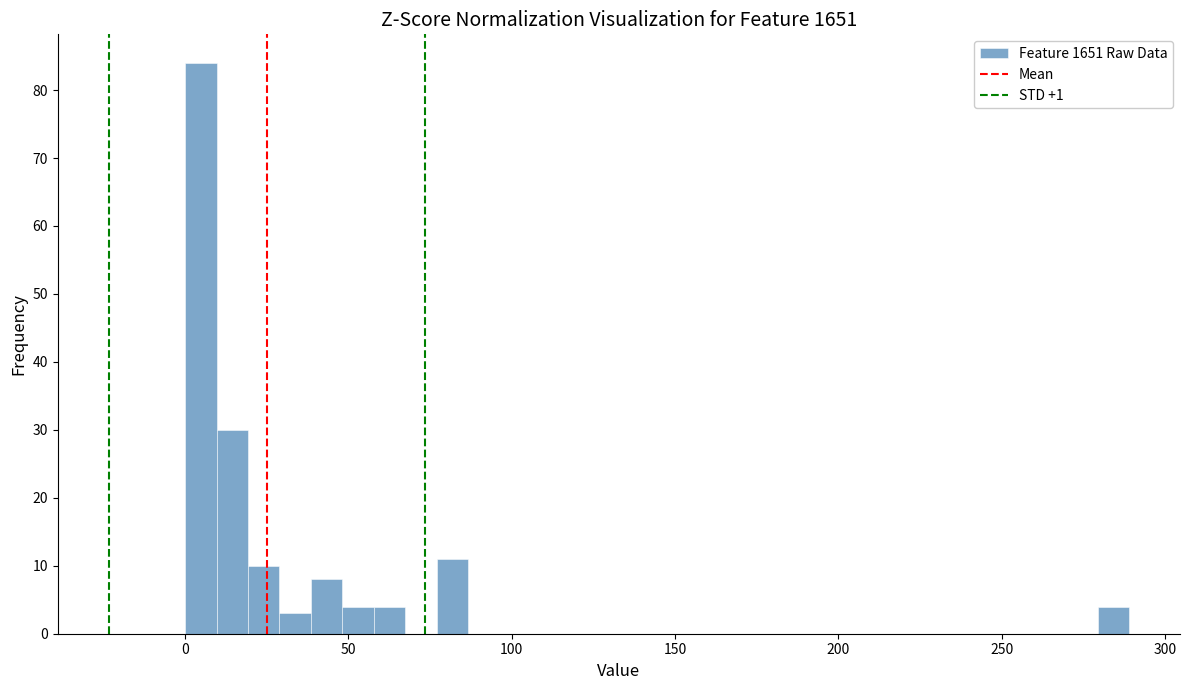

Read against the x-axis, roughly where is the centre of the tallest bar?

5